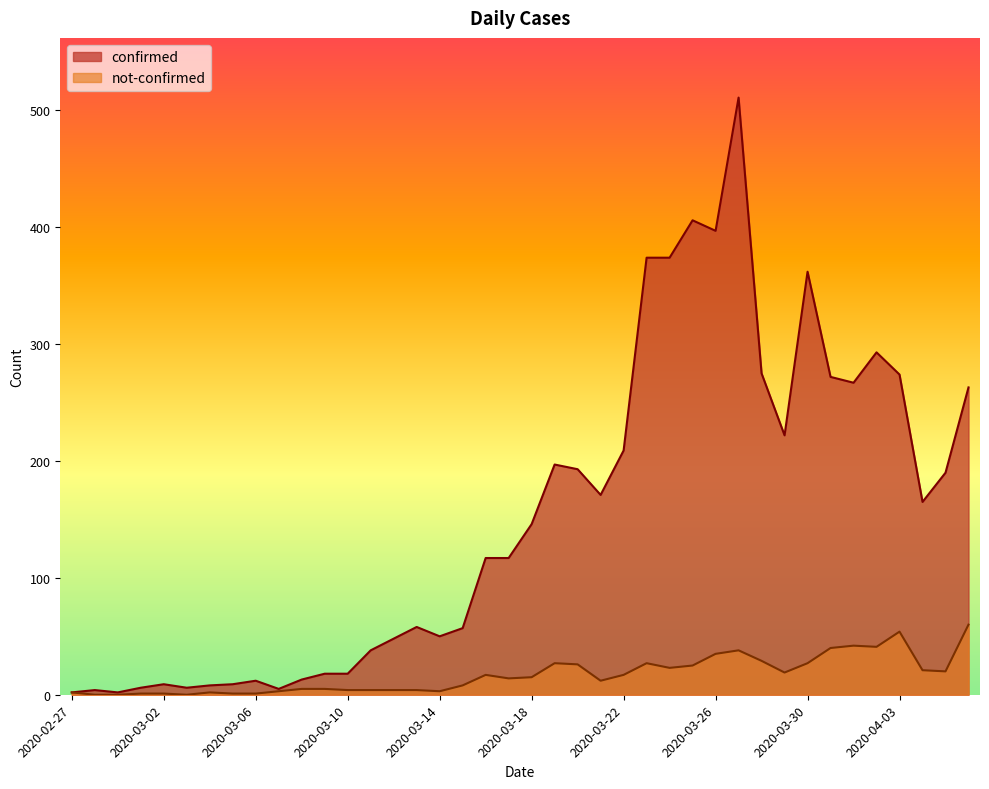

What is the total value across all series at 2020-03-27?

549